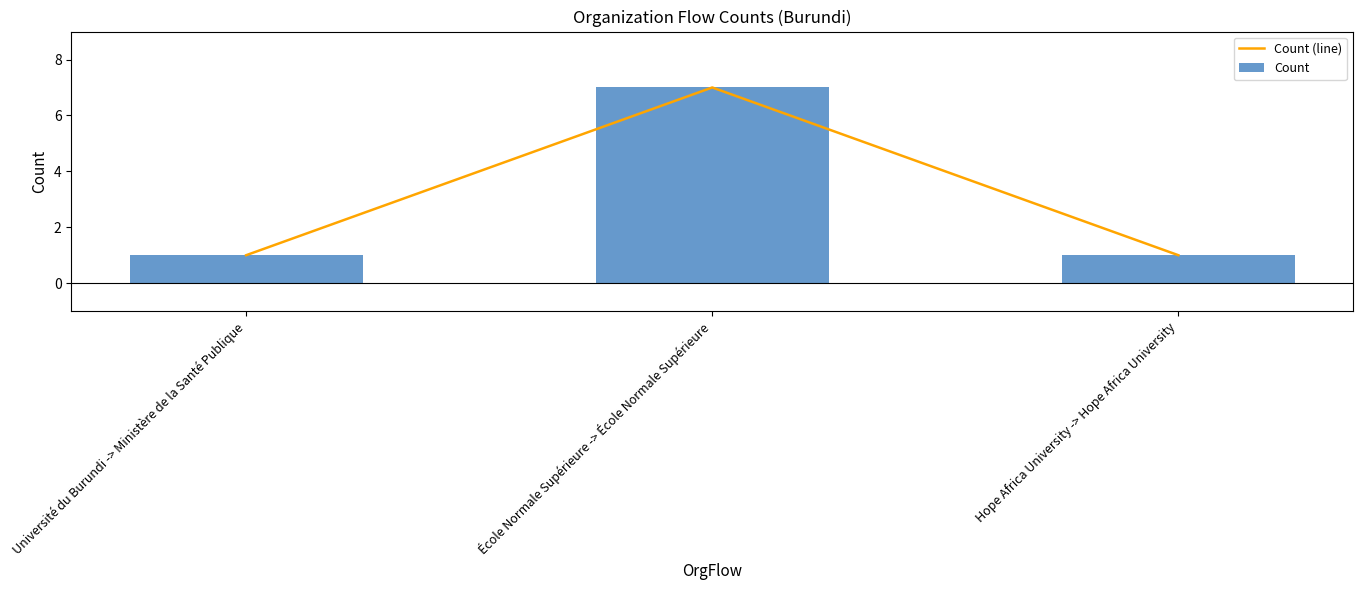

What is the maximum value shown in the chart?

7